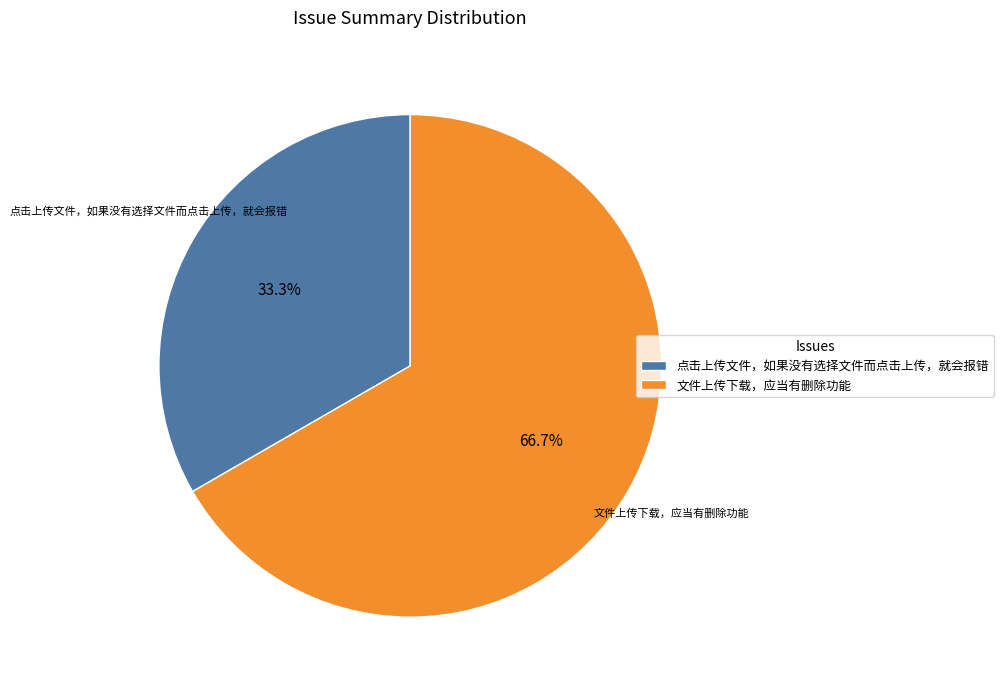

What is the ratio of the value at 点击上传文件，如果没有选择文件而点击上传，就会报错 to the value at 文件上传下载，应当有删除功能?

0.5